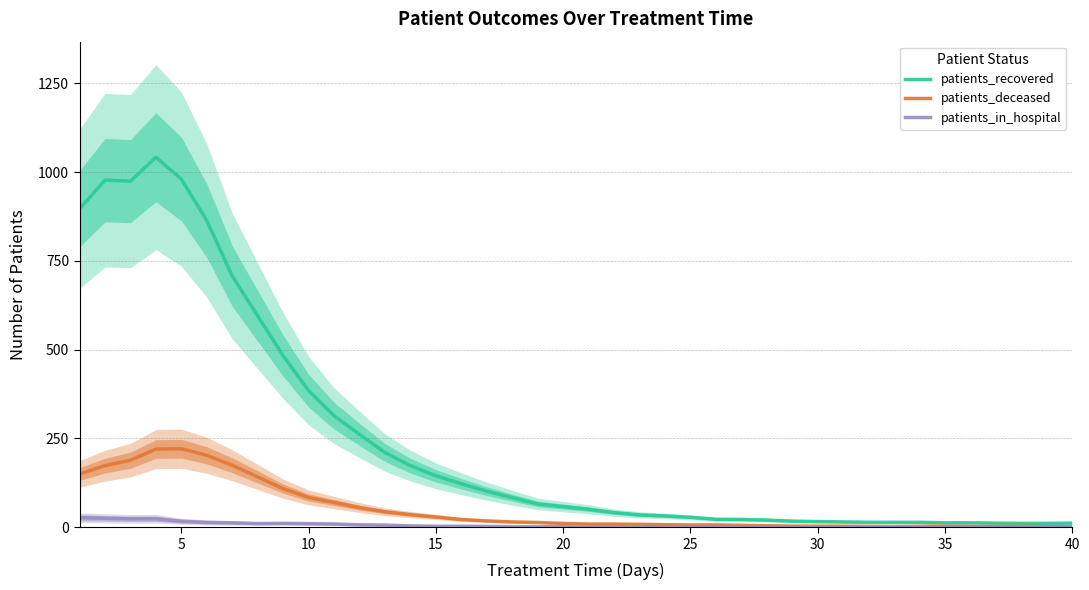

What are all the series names shown in the legend?

patients_recovered, patients_deceased, patients_in_hospital